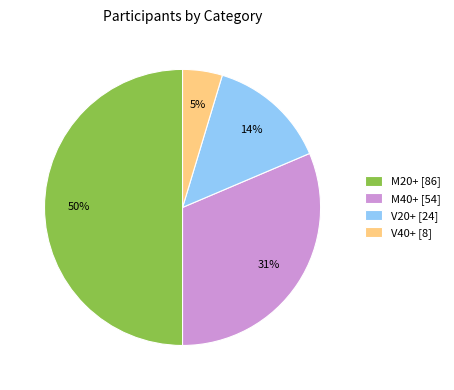

Which slice is the largest?

M20+